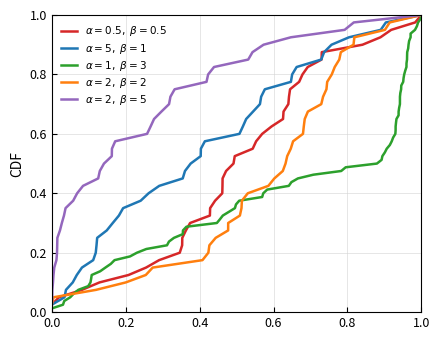

The value of rewards at 29 is -0.1. True or false?

False